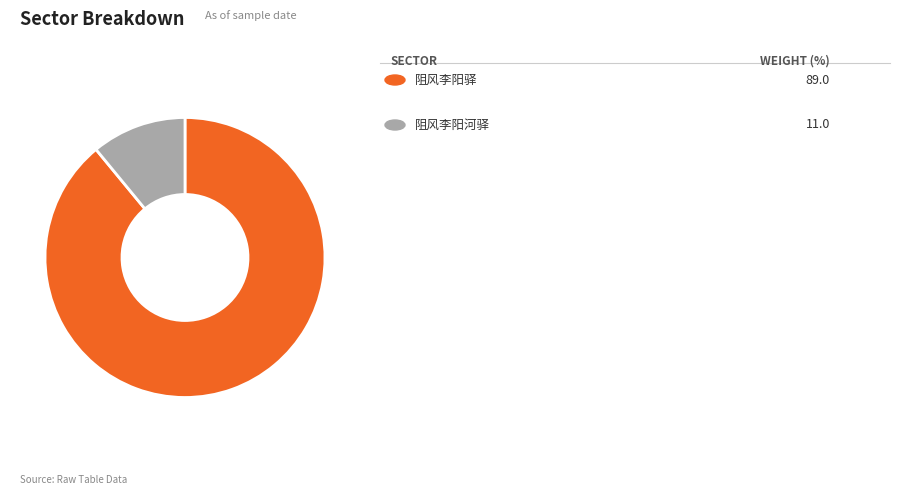

Is there any slice that represents more than half of the pie?

Yes